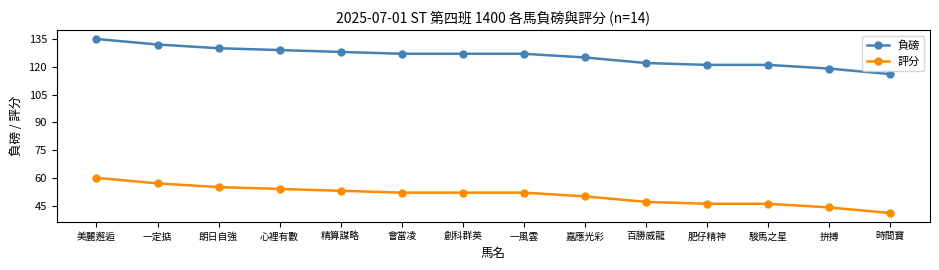

At which category is the sum across all series the highest?

美麗邂逅